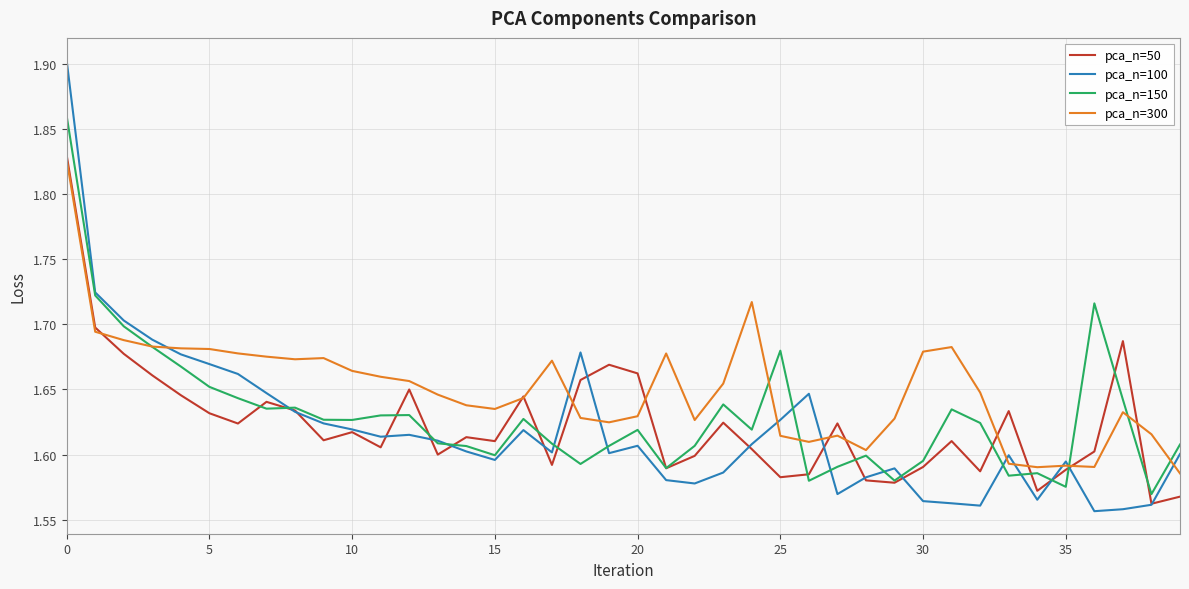

Which series has the largest total across all categories?

pca_n=300